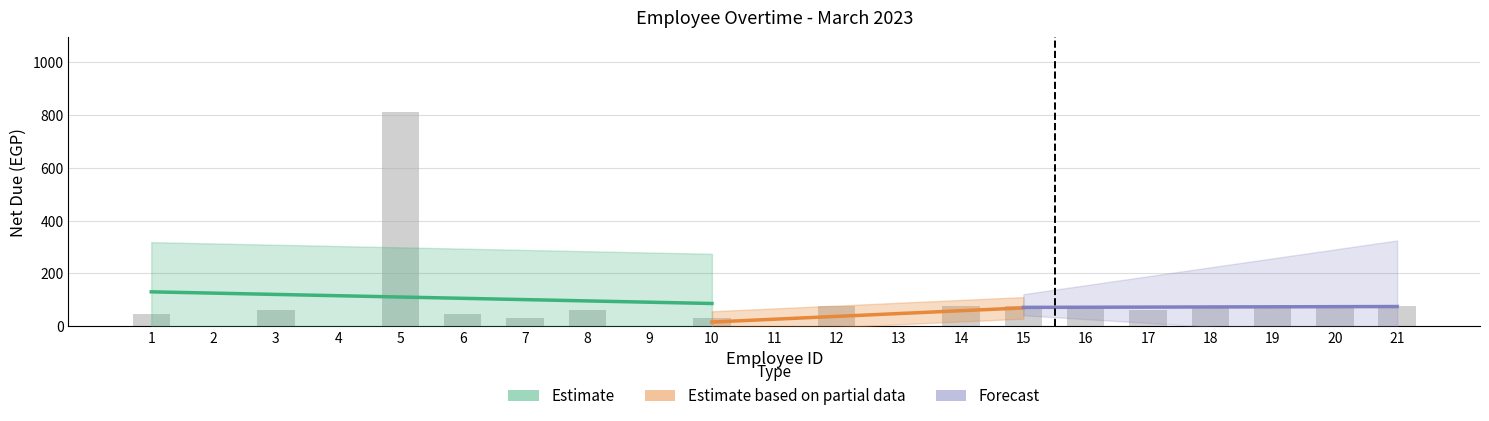

The net_due series shows 0 at 13. True or false?

True